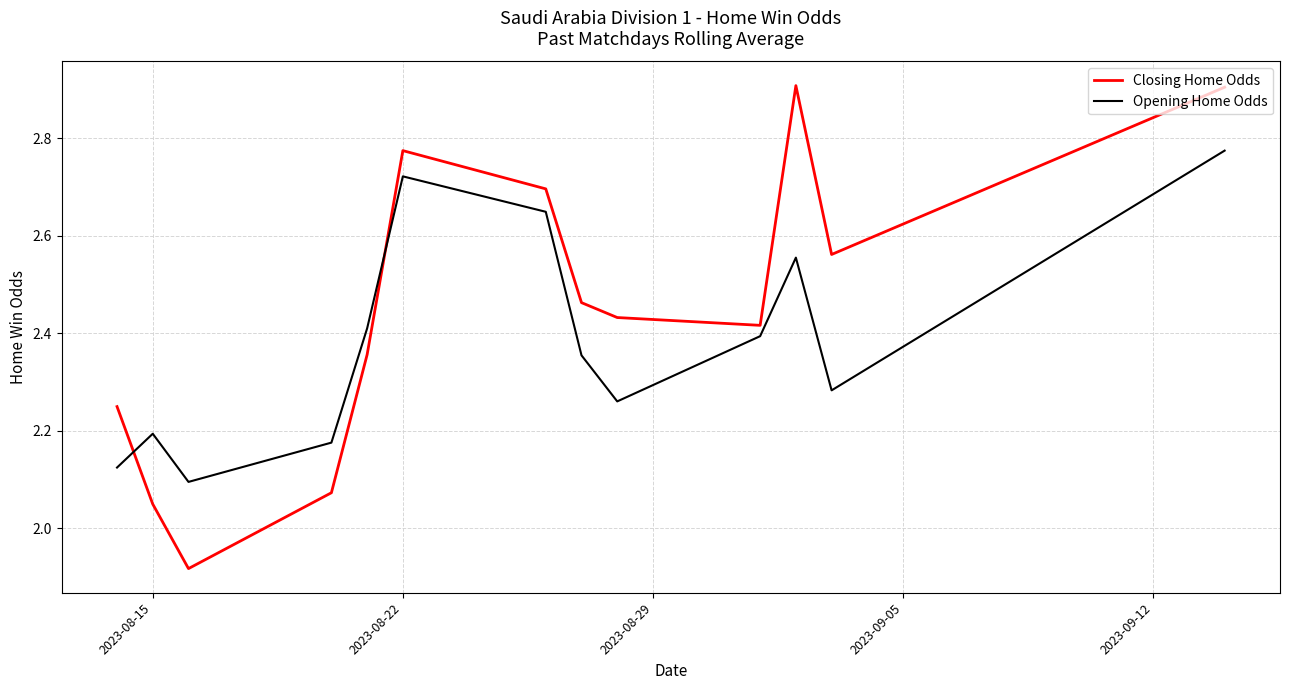

Which series has the largest range (max minus min)?

Closing Home Odds